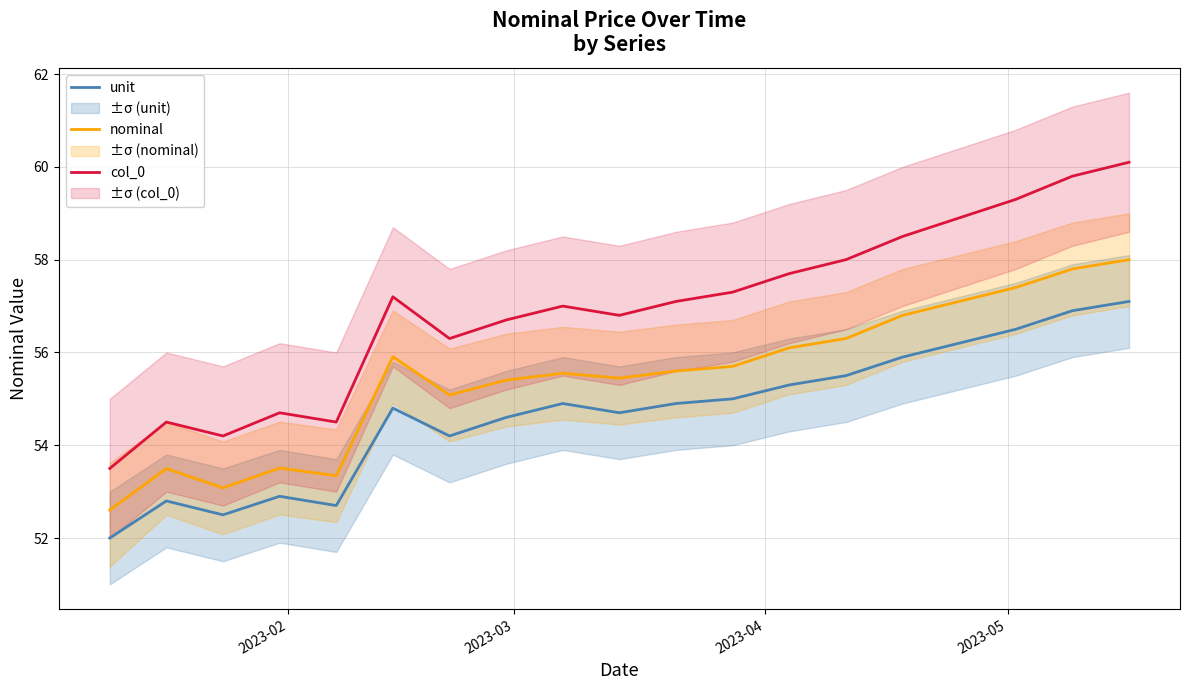

What is the lowest value of the col_0 series?

53.5